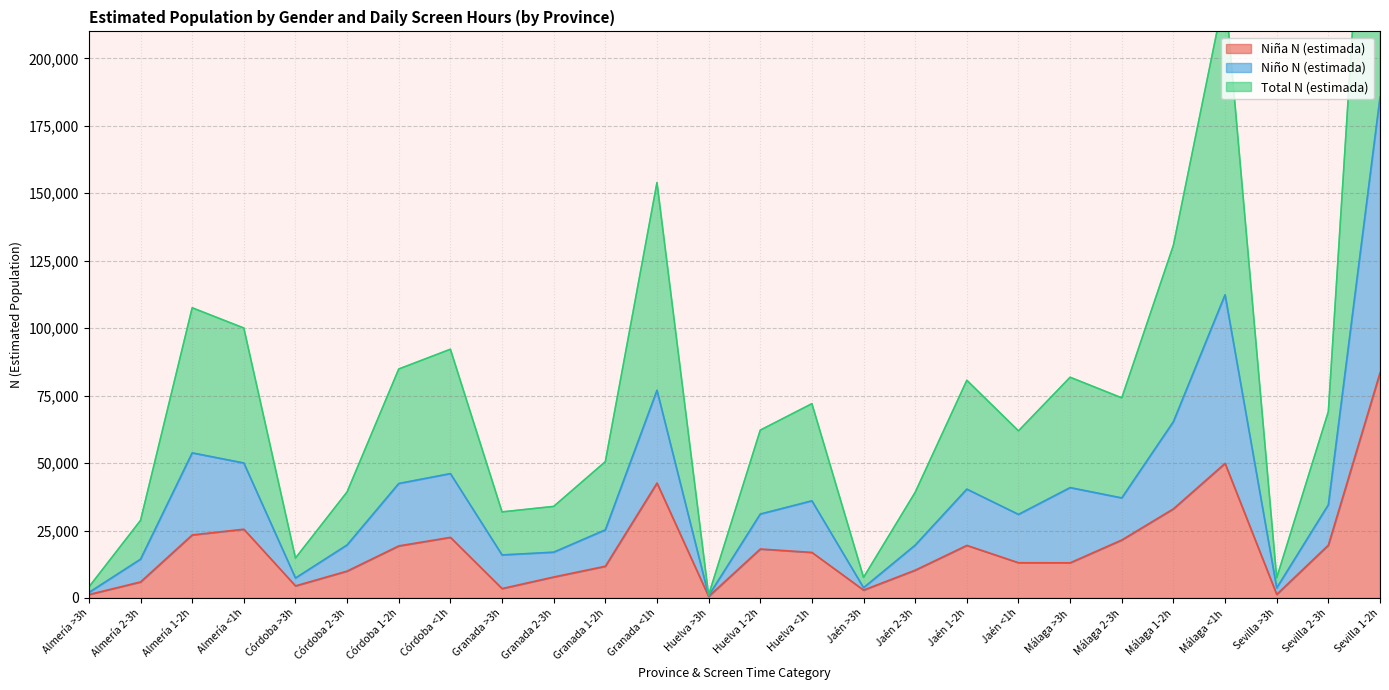

Reading right to left, what are all the values shown in this chart?

Niña N (estimada): 83446	19587	1321	49885	33034	21490	13035	13063	19483	10301	2919	16886	18149	574	42598	11764	7773	3484	22466	19298	9963	4478	25489	23363	5943	1271
Niño N (estimada): 185567	34543	3724	112384	65360	37084	40904	30970	40342	19584	3812	36009	31102	844	76988	25260	16970	15950	46096	42433	19657	7395	50025	53778	14377	2031
Total N (estimada): 371134	69086	7449	224767	130719	74167	81808	61940	80684	39167	7625	72018	62204	1114	153976	50521	33940	31901	92192	84866	39314	14790	100050	107556	28754	4062